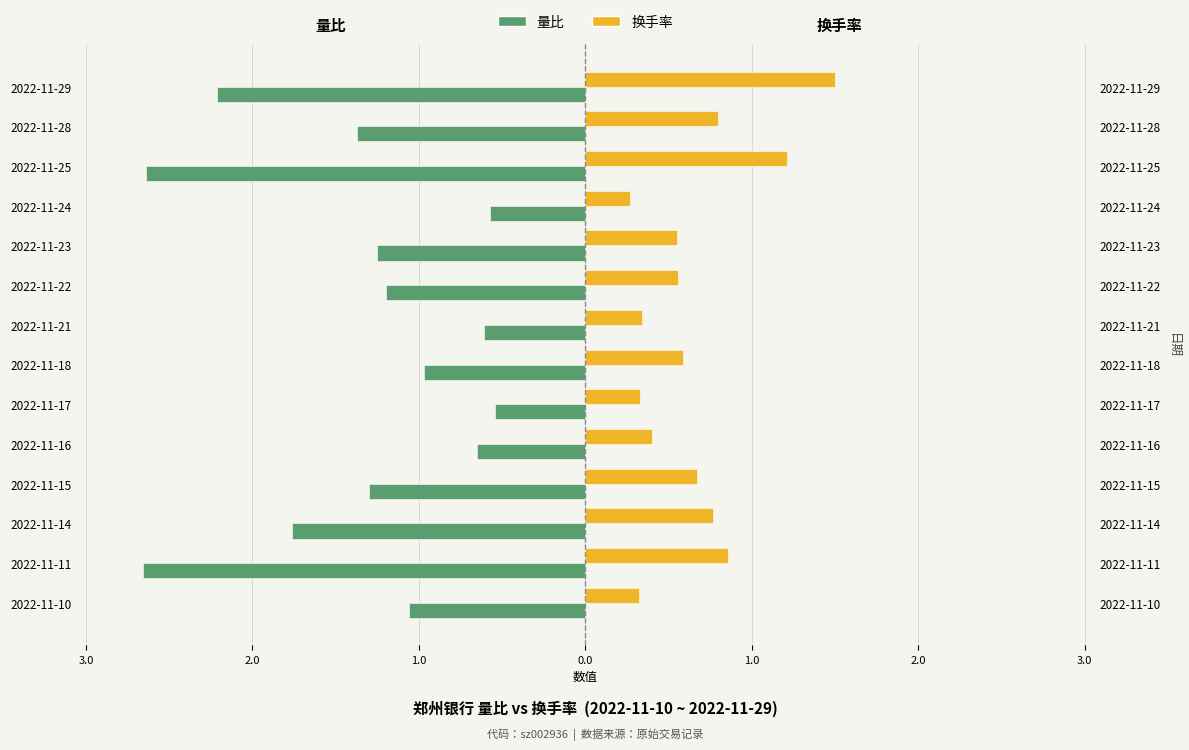

The value of 换手率 at 2022-11-21 is 0.2. True or false?

False